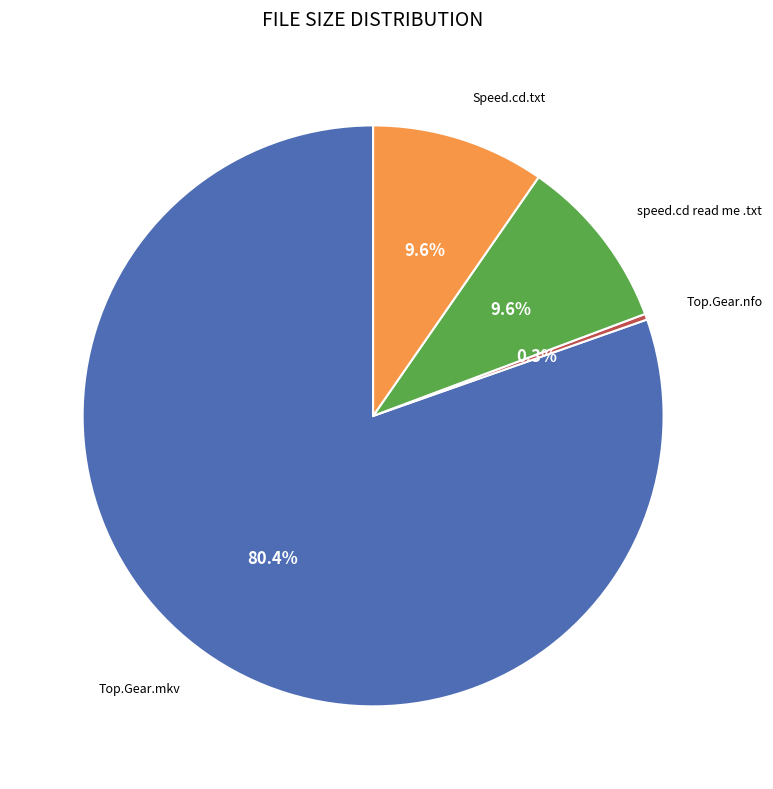

Which slice is the smallest?

Top.Gear.nfo